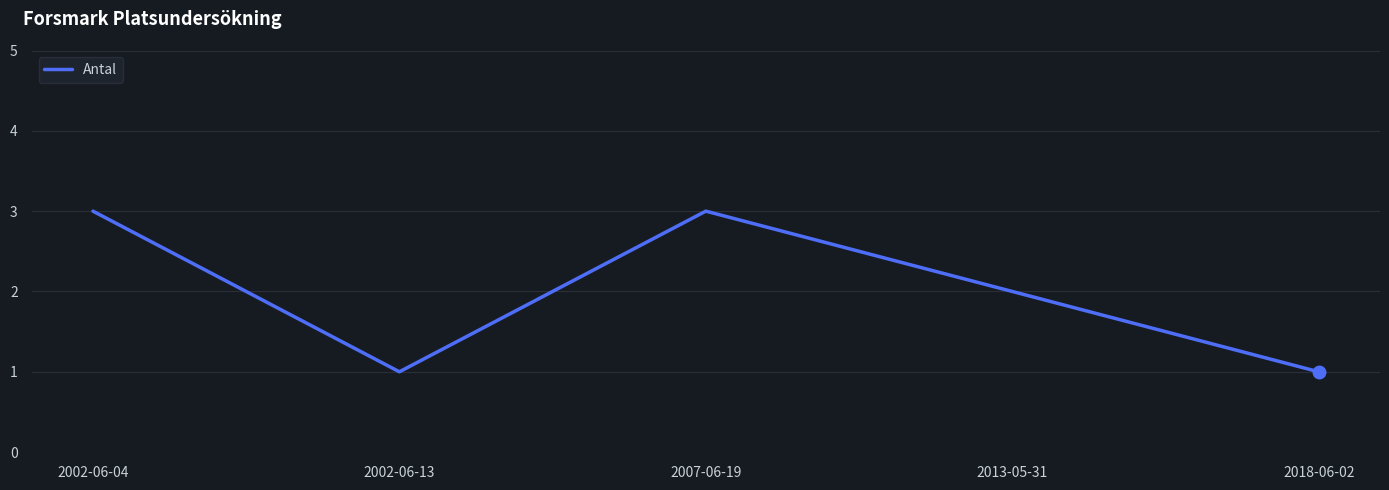

What is the ratio of the value at 2007-06-19 to the value at 2013-05-31?

1.5